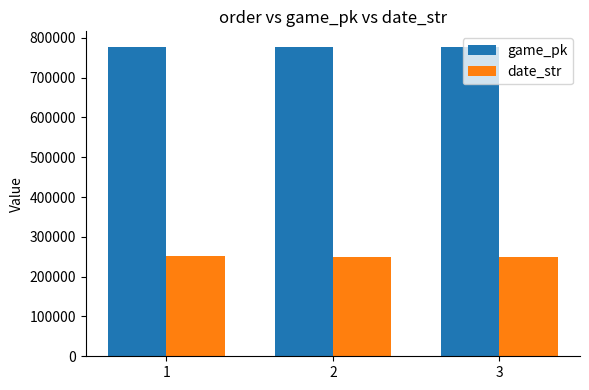

At how many categories does at least one series exceed 751531?

3